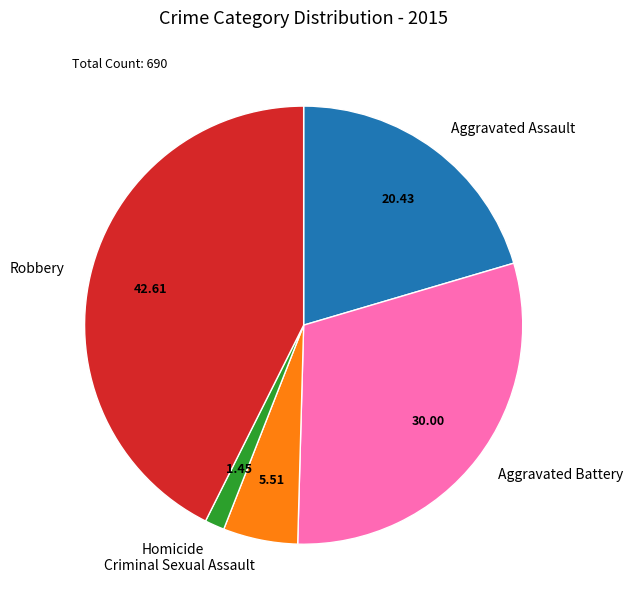

Which has a higher value, Criminal Sexual Assault or Homicide?

Criminal Sexual Assault